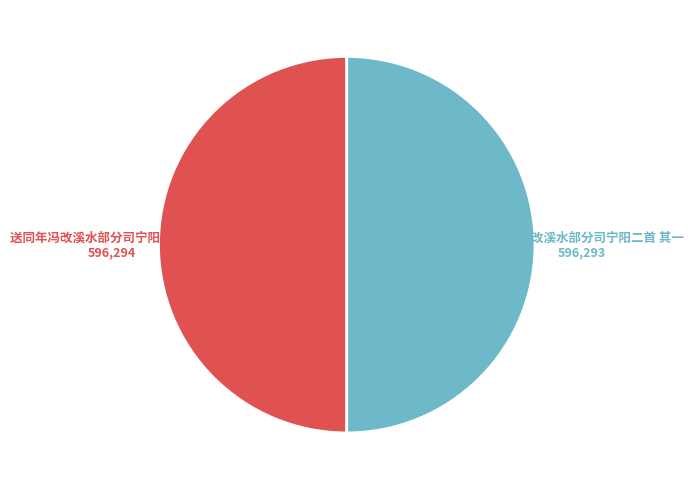

Is the sum of 送同年冯改溪水部分司宁阳二首 其二 and 送同年冯改溪水部分司宁阳二首 其一 greater than half?

Yes